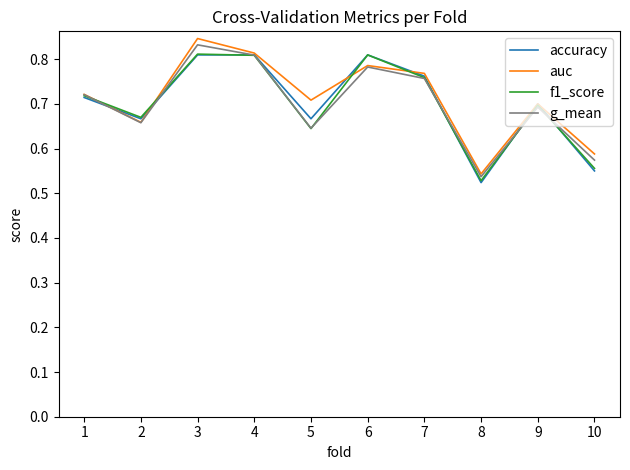

What is the total value across all series at 4?

3.2